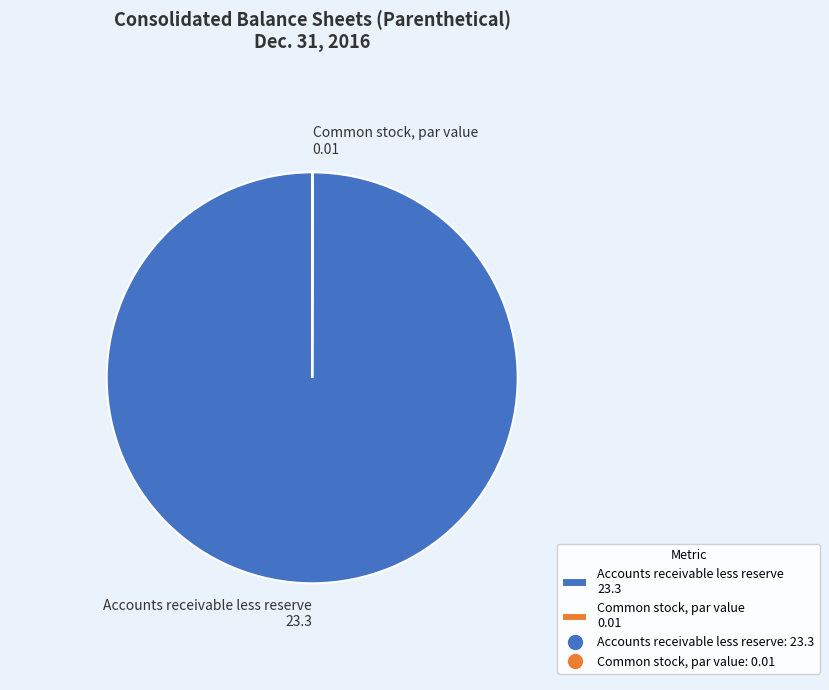

Is it true that Accounts receivable less reserve 23.3 is 100% of the pie?

True